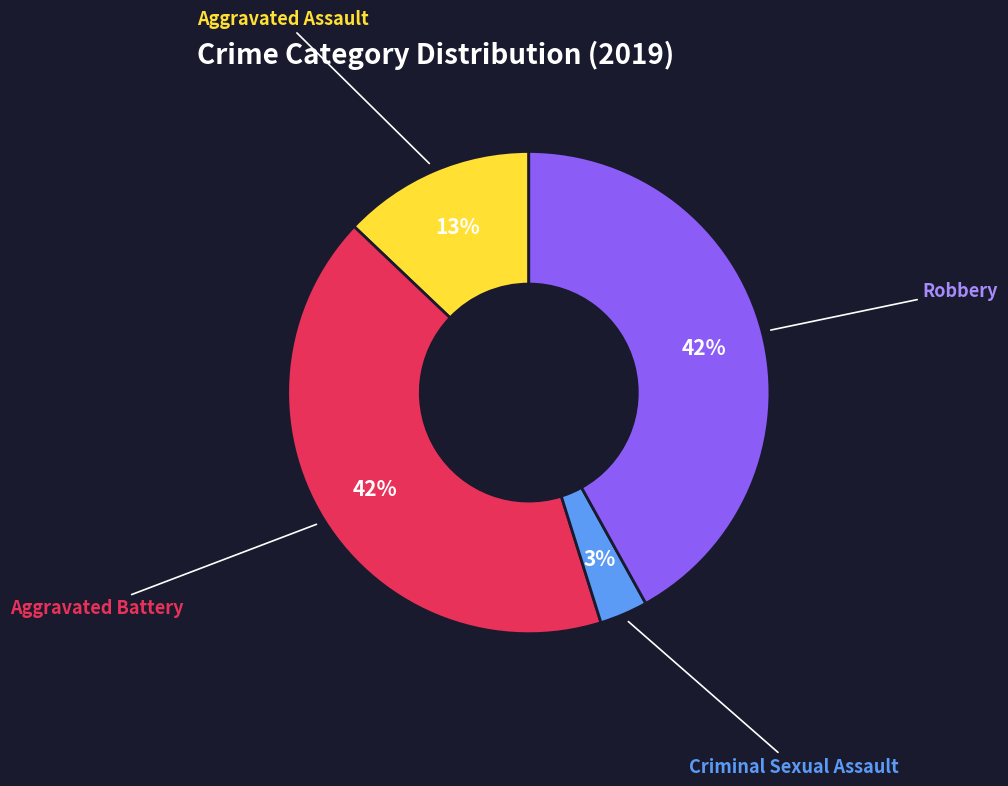

To the nearest percent, what is the difference between the largest and smallest slice percentages?

39%